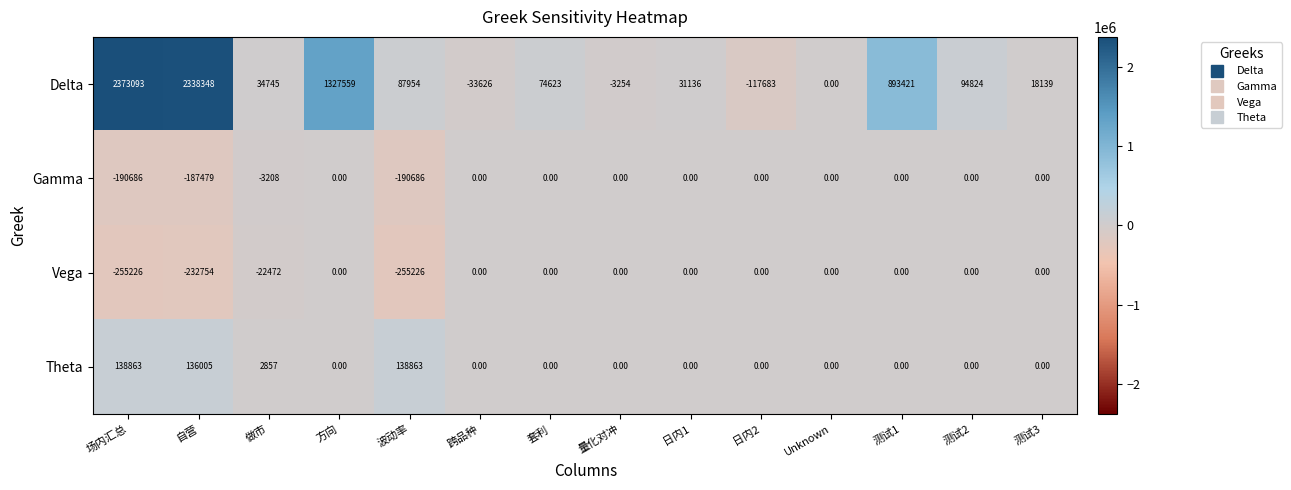

How many distinct data groups are displayed?

4